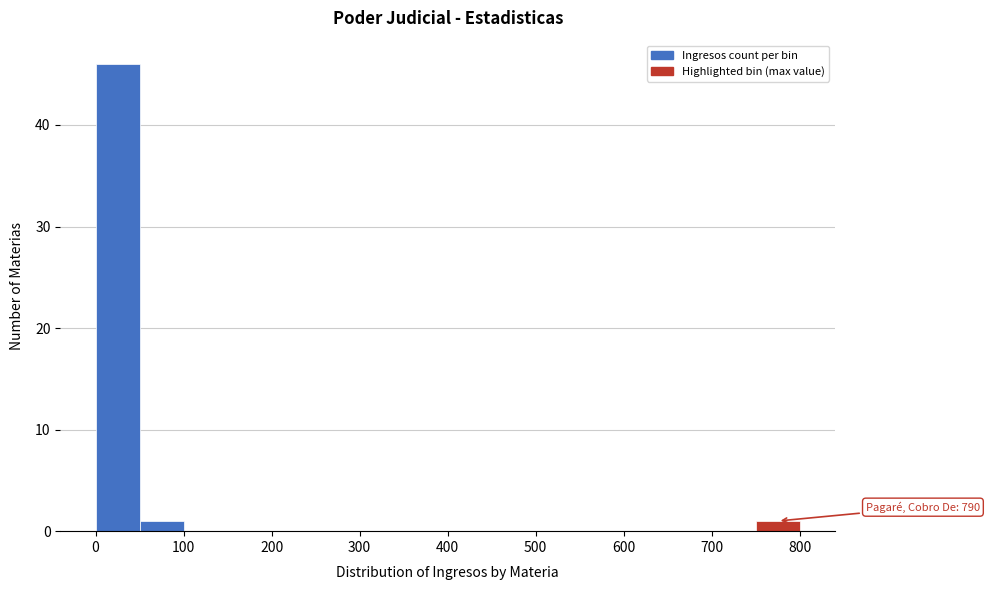

Which range on the x-axis has the tallest bar?

0 to 50